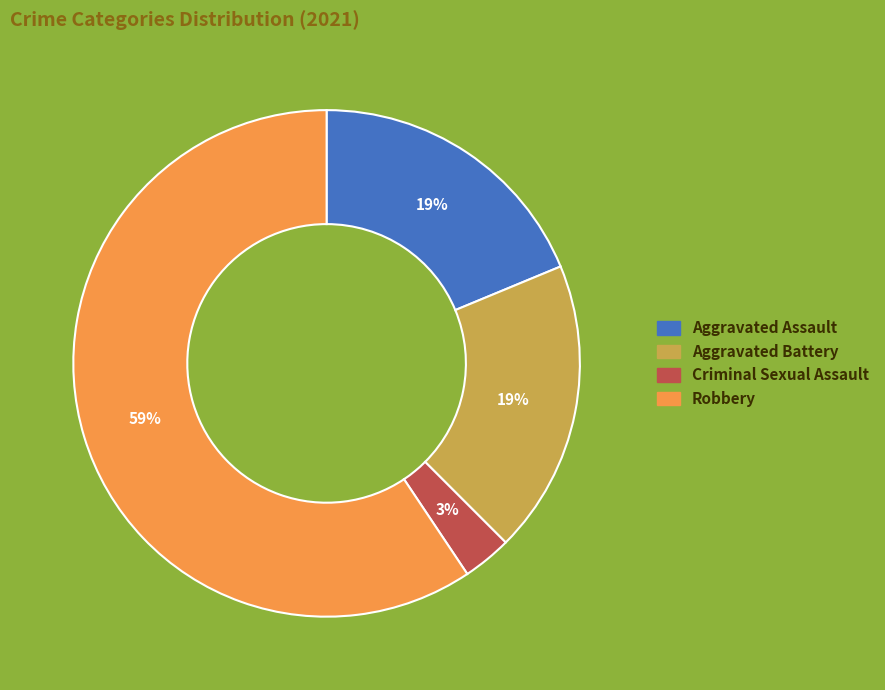

Is there a majority slice in this chart?

Yes